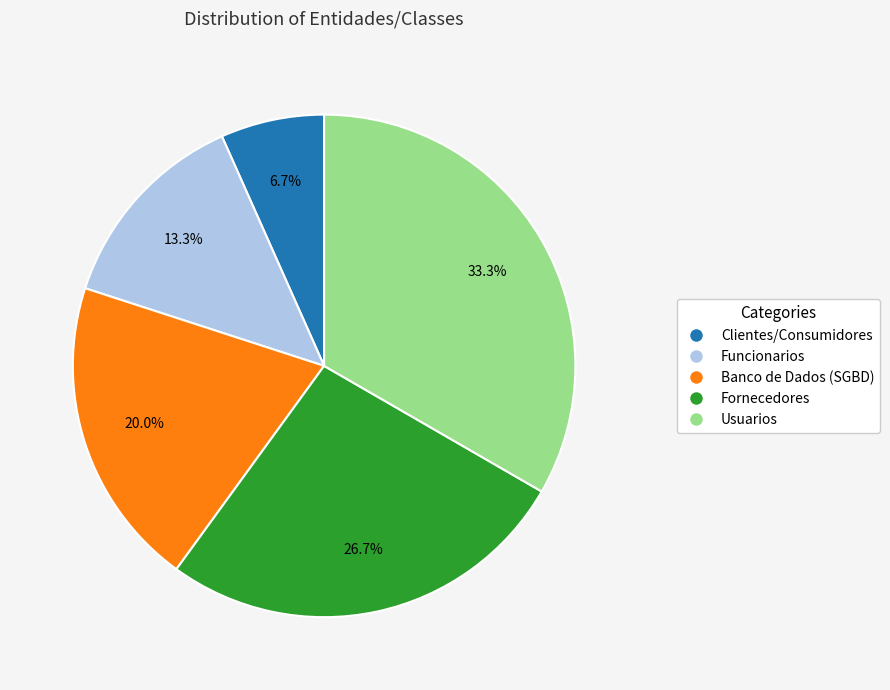

Which slice is the largest?

Usuarios